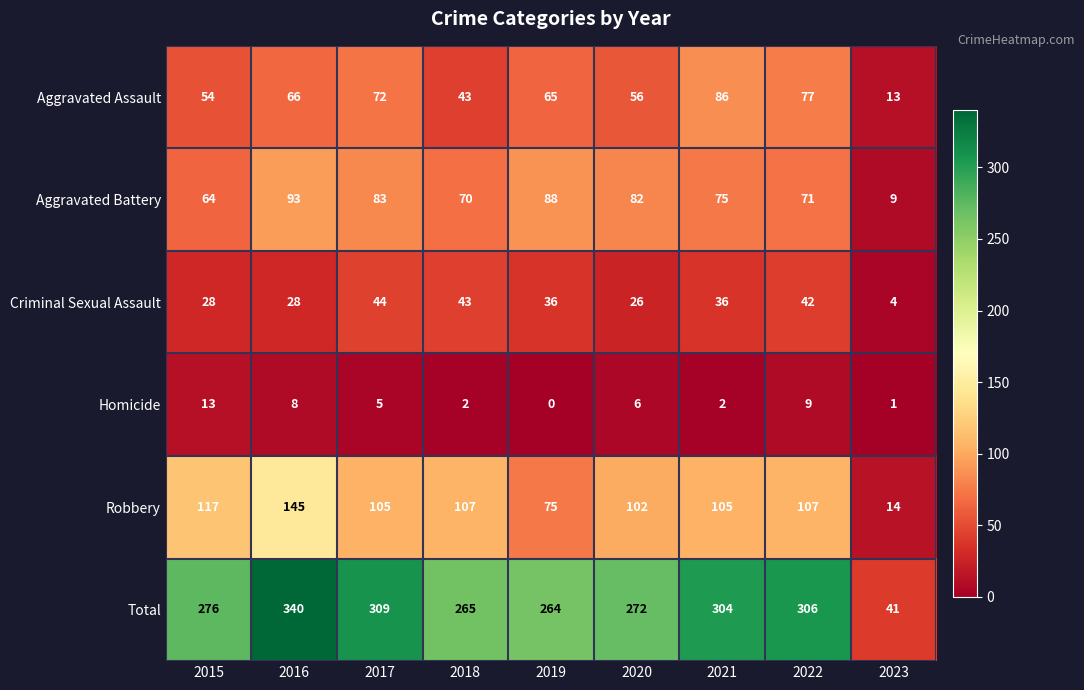

What is the maximum value shown in the chart?

340